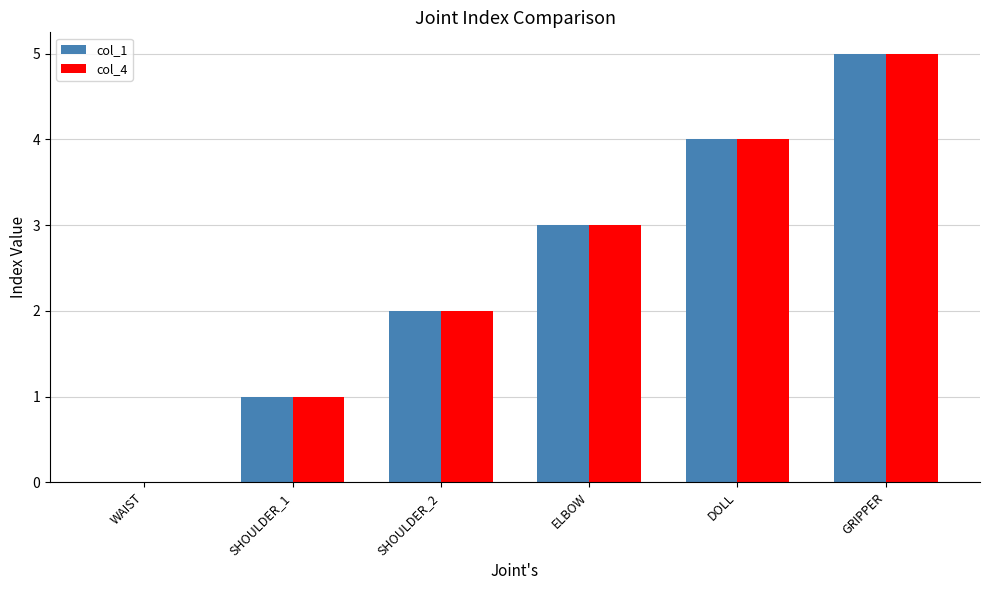

Reading right to left, extract all data points from this chart.

col_1: GRIPPER=5	DOLL=4	ELBOW=3	SHOULDER_2=2	SHOULDER_1=1	WAIST=0
col_4: GRIPPER=5	DOLL=4	ELBOW=3	SHOULDER_2=2	SHOULDER_1=1	WAIST=0